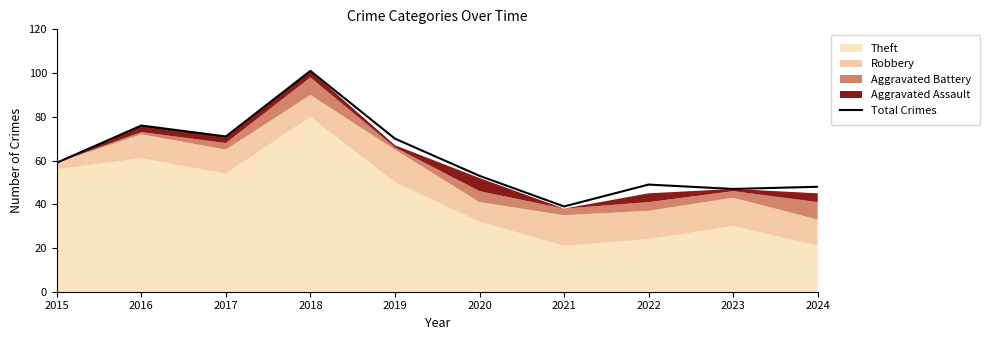

True or false: the data shows 79 at 2024.

False